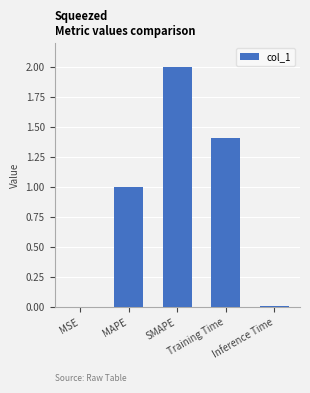

What is the sum of all values?

4.4